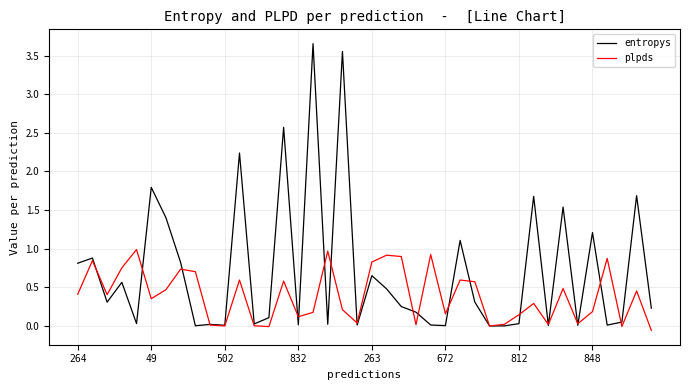

Rank the series by their maximum value, from lowest to highest.

plpds, entropys